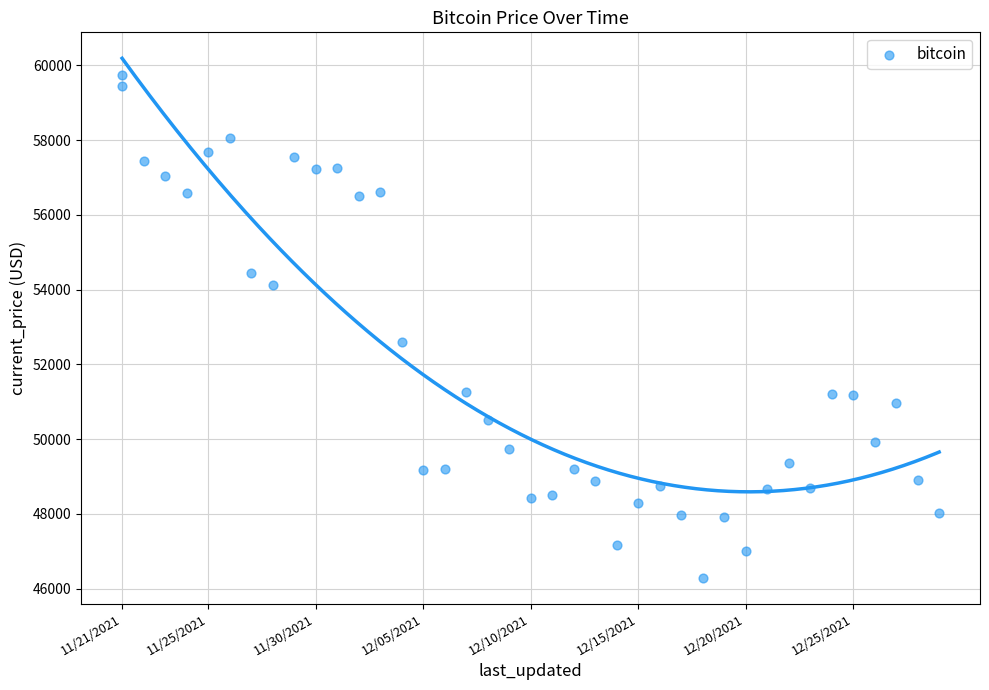

What Y value in the scatter plot is closest to 53022?

52591